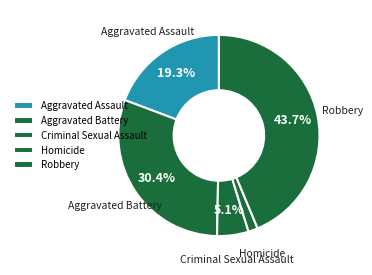

How much of the chart is everything except Criminal Sexual Assault?

94.9%